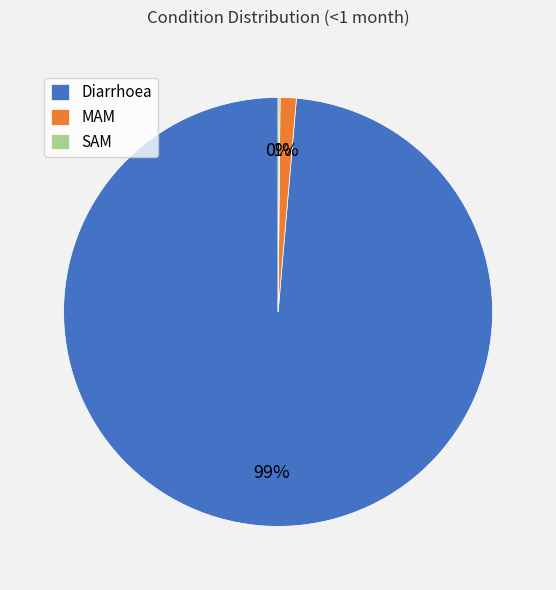

To the nearest percent, what is the average slice percentage?

33%